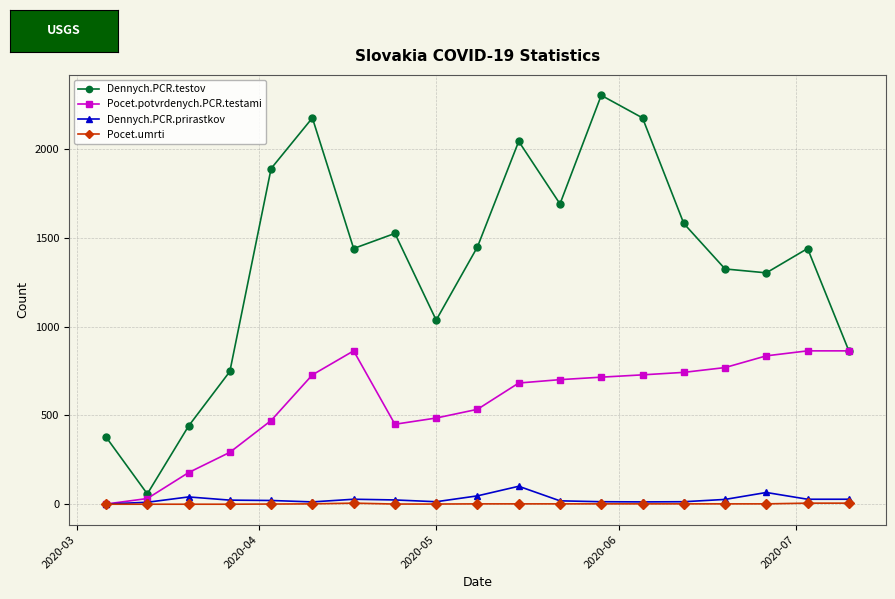

Which series has the largest total across all categories?

Dennych.PCR.testov